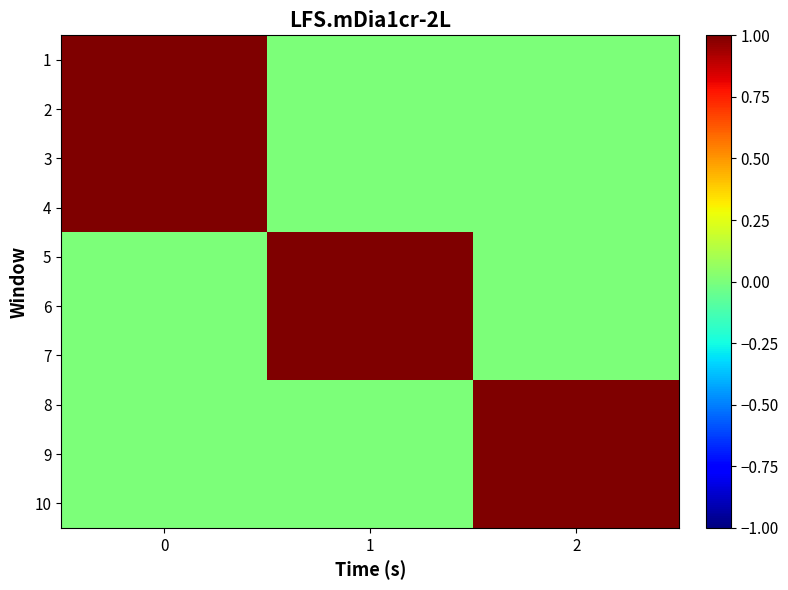

What is the total value across all series at 0?

4